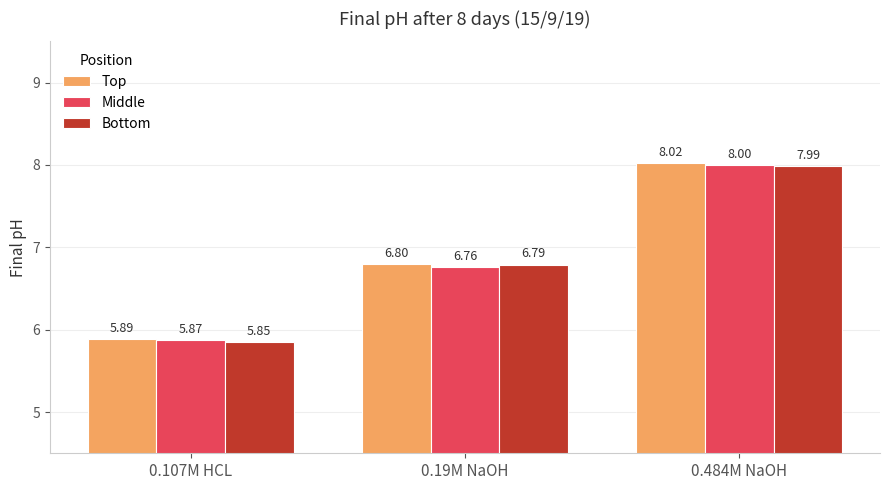

What position from the left is 0.484M NaOH?

3